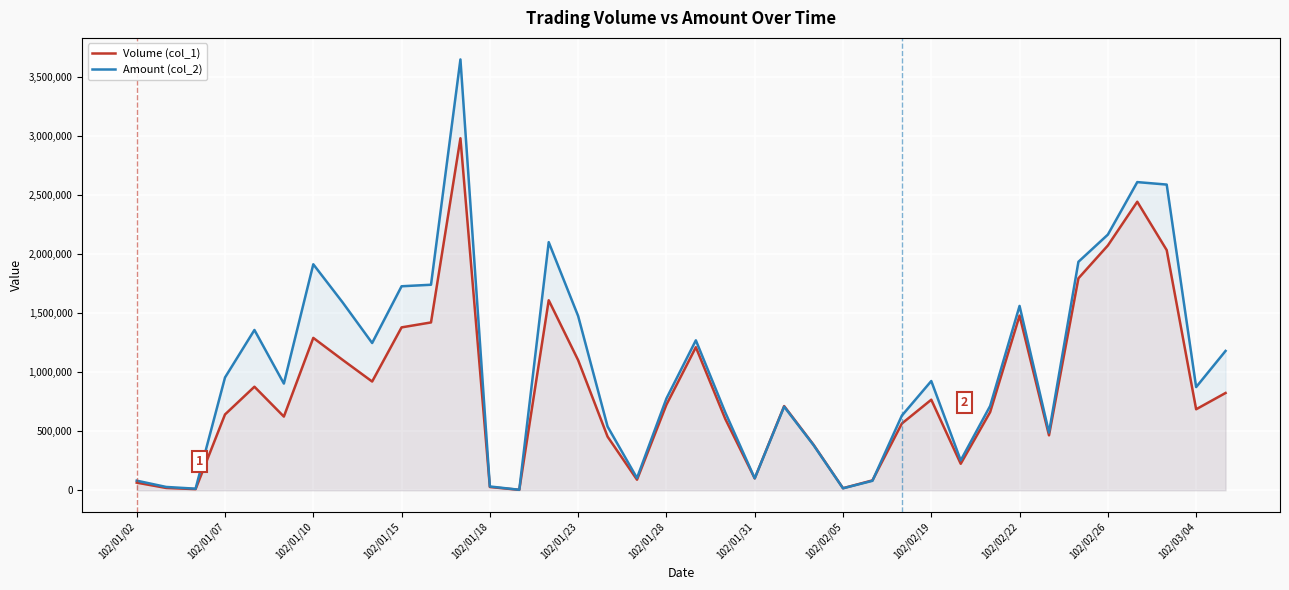

How many data points in Volume (col_1) are less than 714000?

19